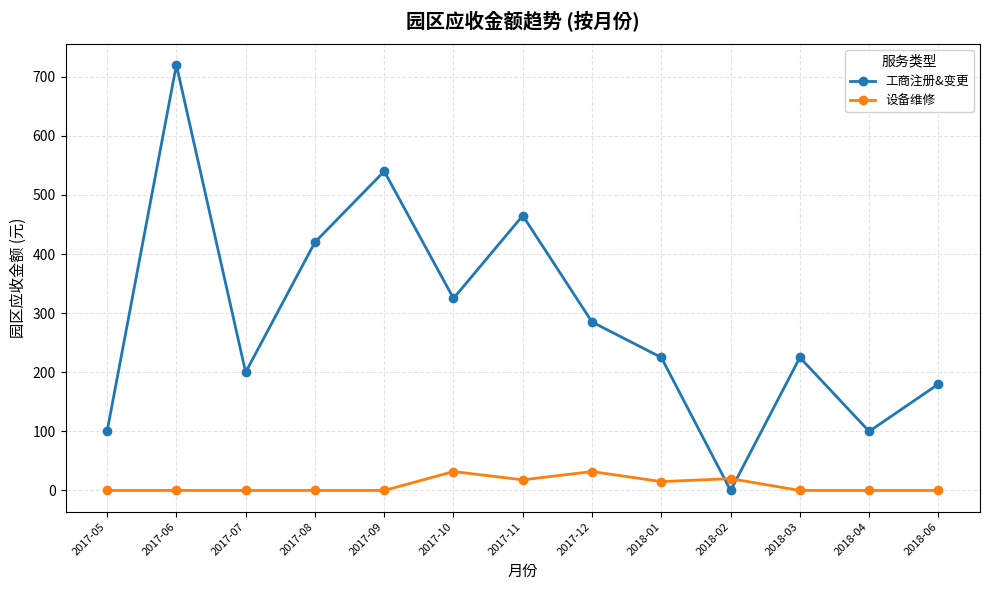

Count the number of categories in the chart.

13